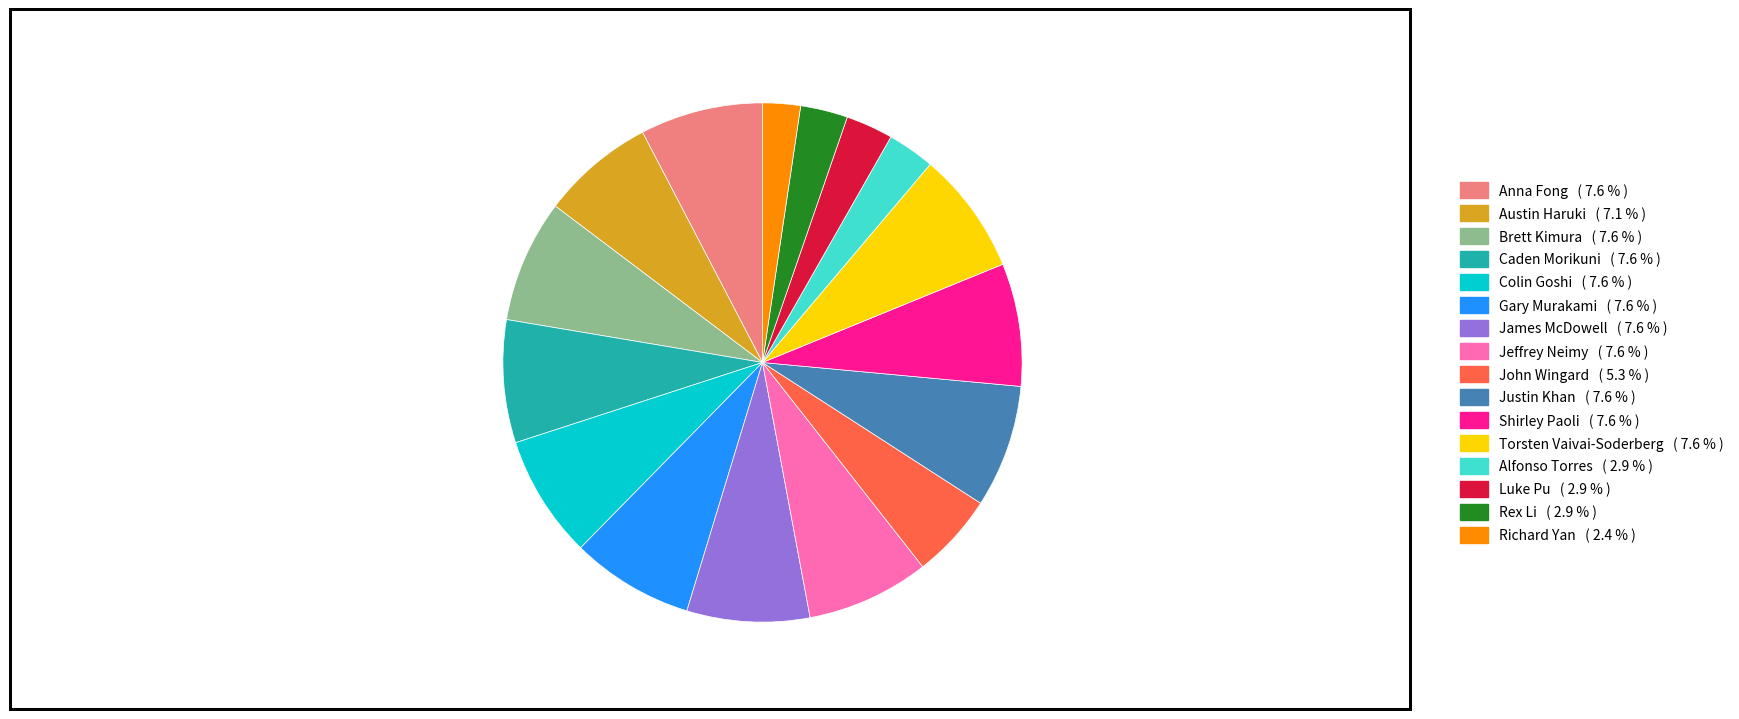

Is there a majority slice in this chart?

No